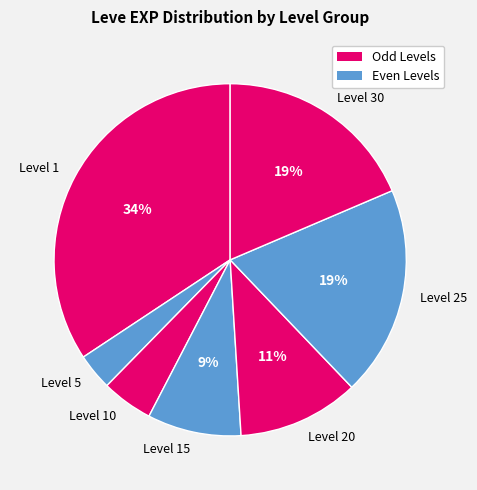

The Level 25 slice represents 27% of the pie. True or false?

False